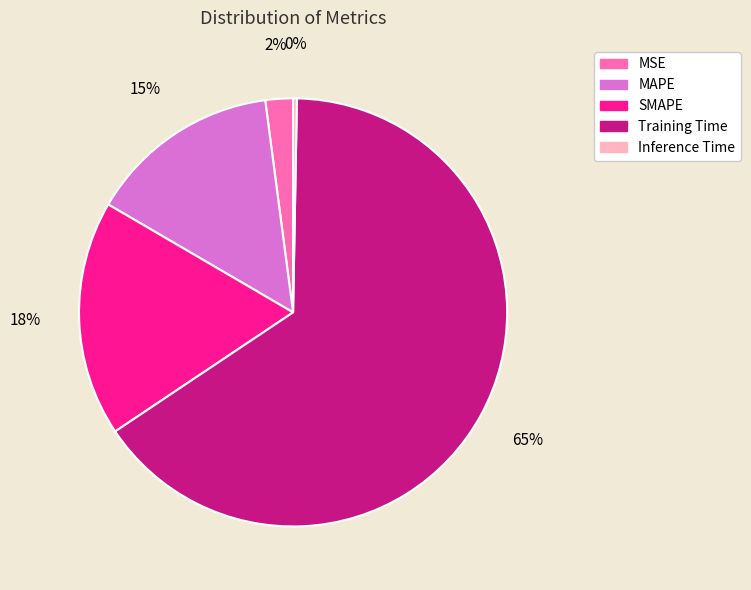

The SMAPE slice represents 32% of the pie. True or false?

False